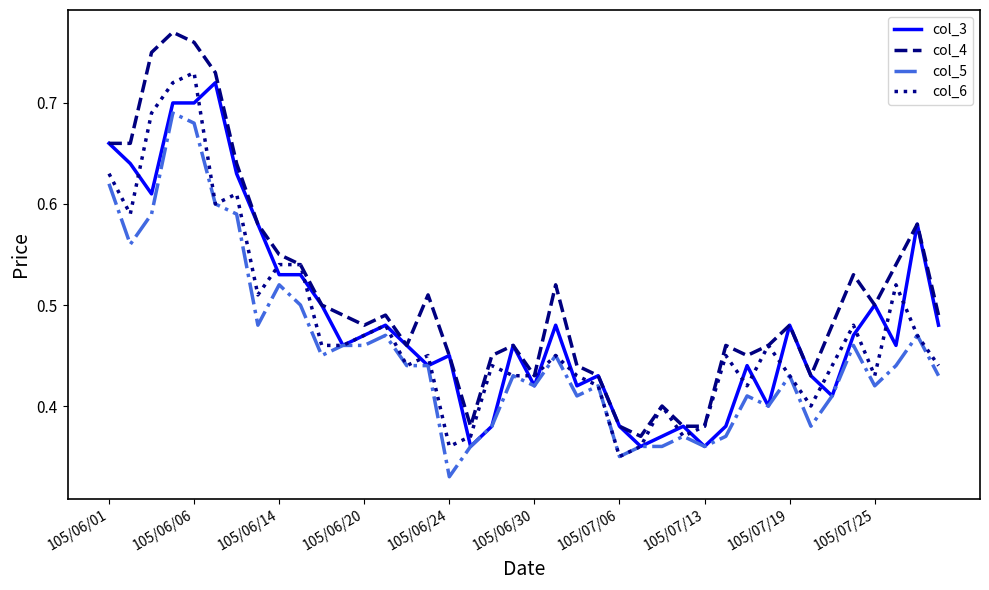

Does the chart display data point markers on the line(s)?

No